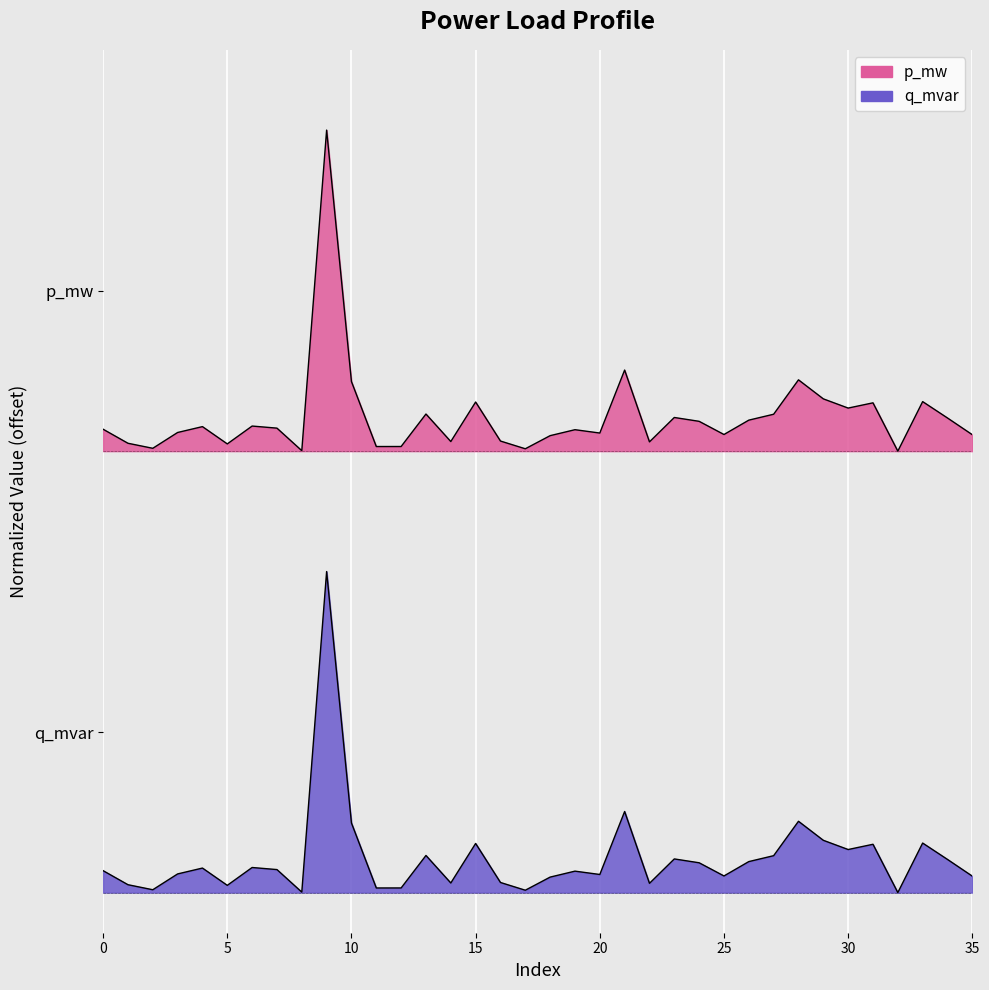

At which category does q_mvar reach its first local valley?

2